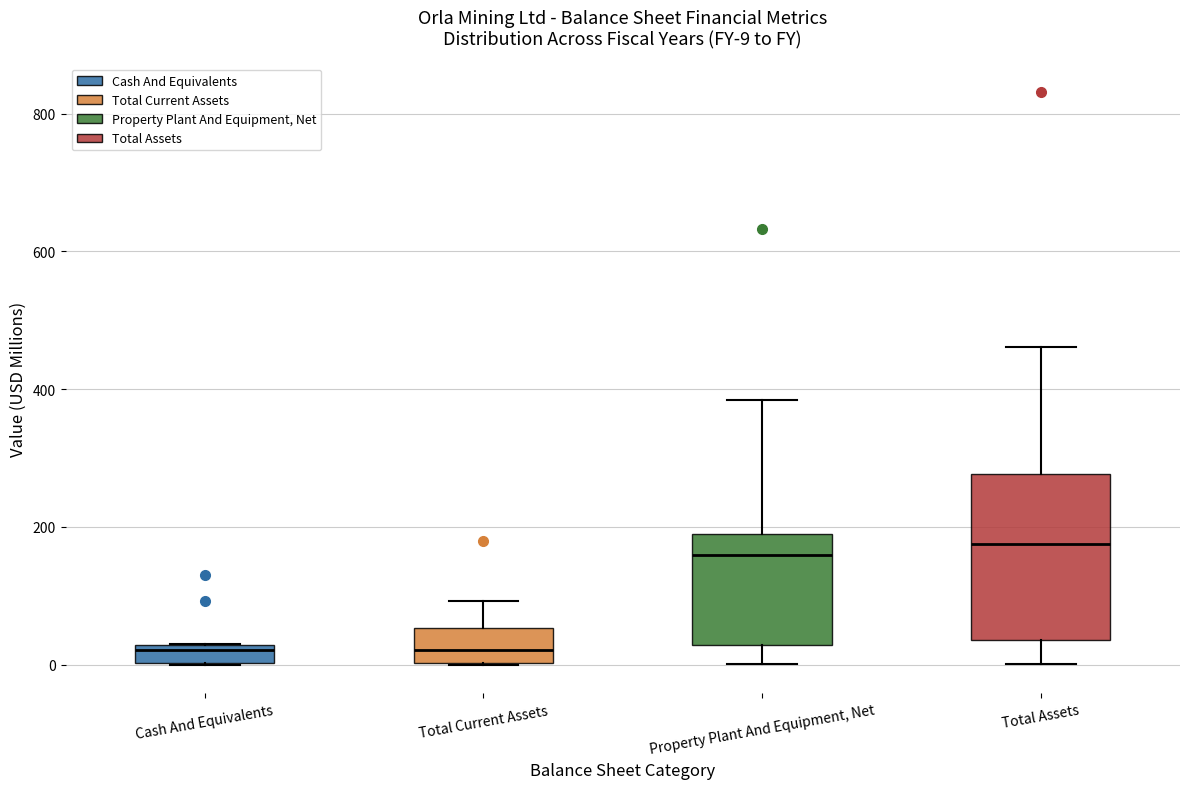

Which box is the tallest, from its lower edge to its upper edge?

Total Assets